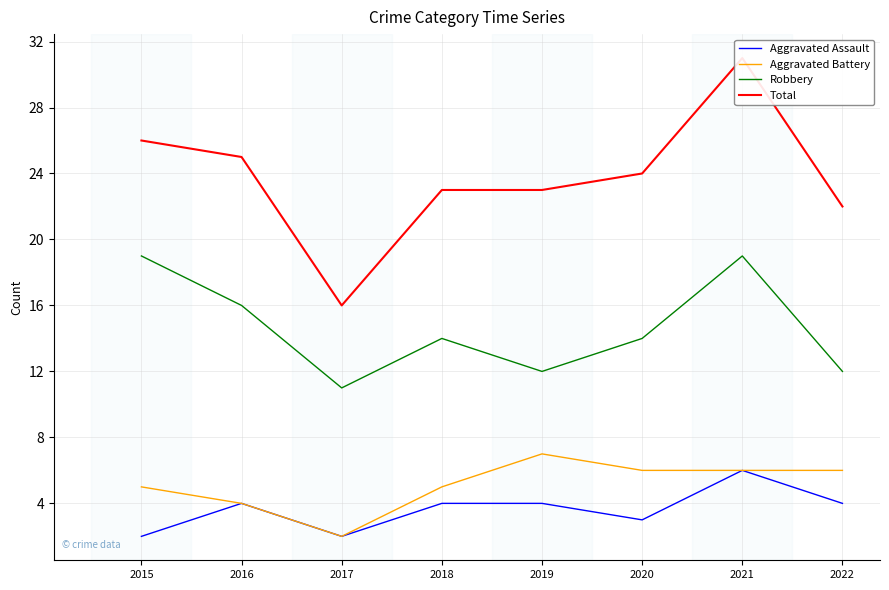

What is the value of the Total point at the 6th from the left?

24